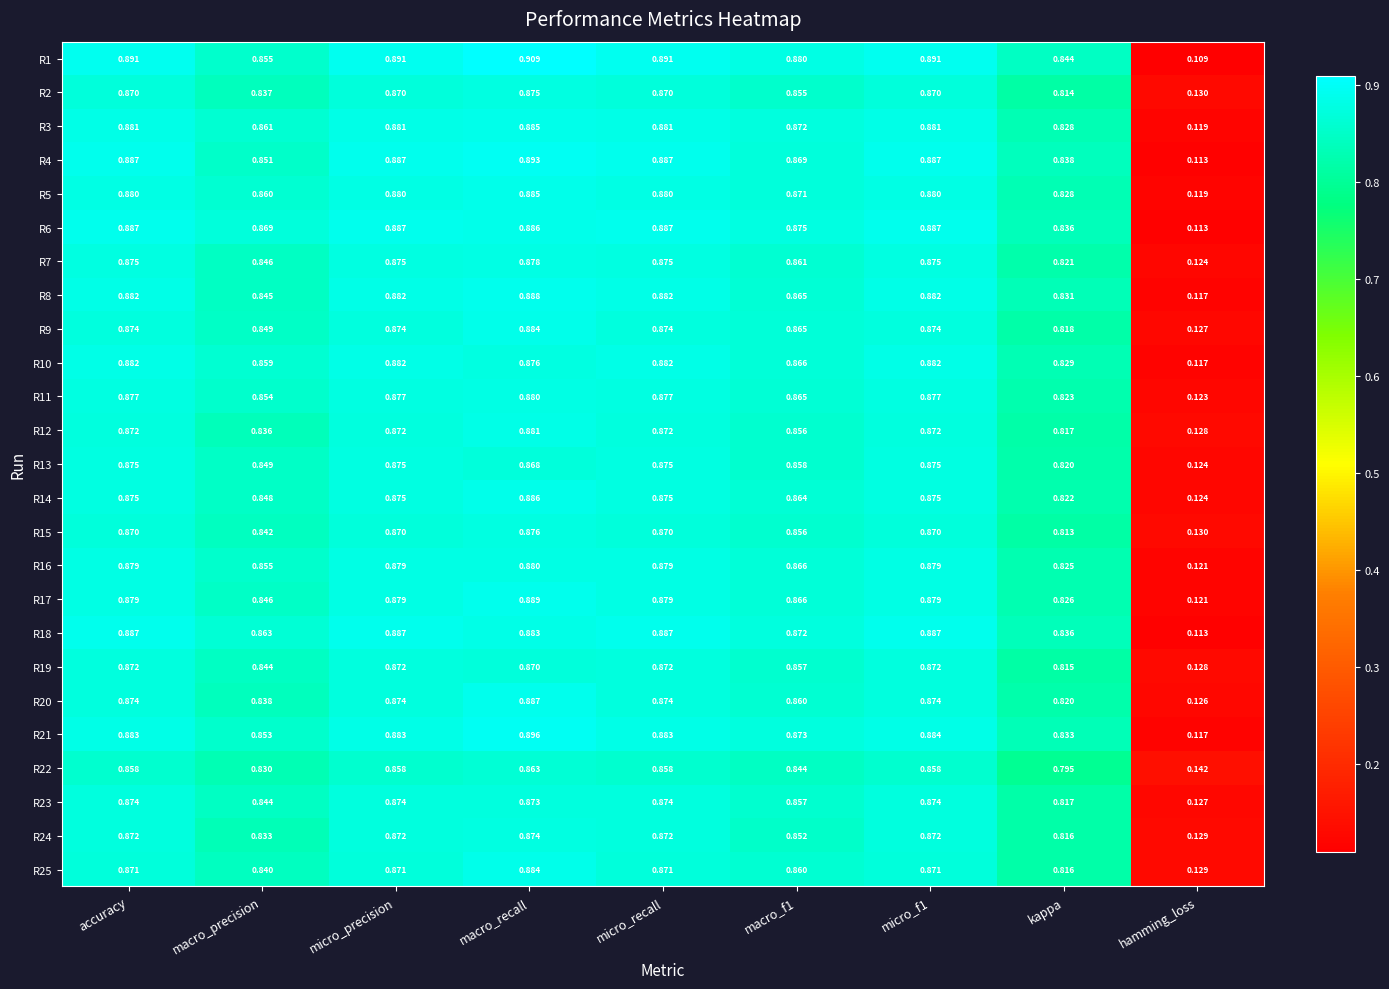

Which category has the highest value across all series?

macro_recall